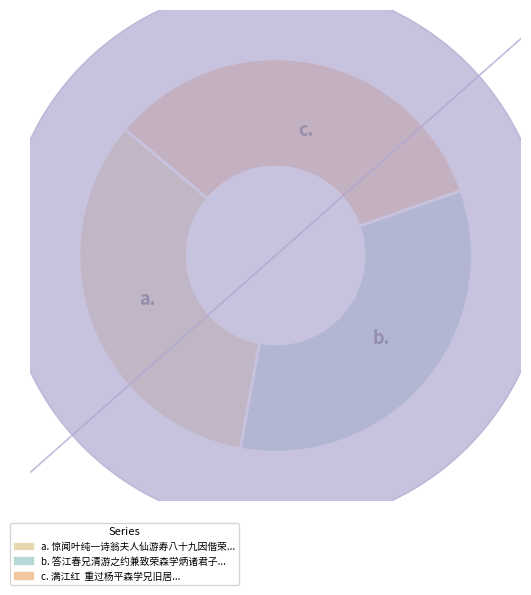

Rank the categories by value from lowest to highest.

答江春兄清游之约兼致荣森学炳诸君子, 惊闻叶纯一诗翁夫人仙游寿八十九因偕荣森学炳江春诸君子往慰, 满江红  重过杨平森学兄旧居